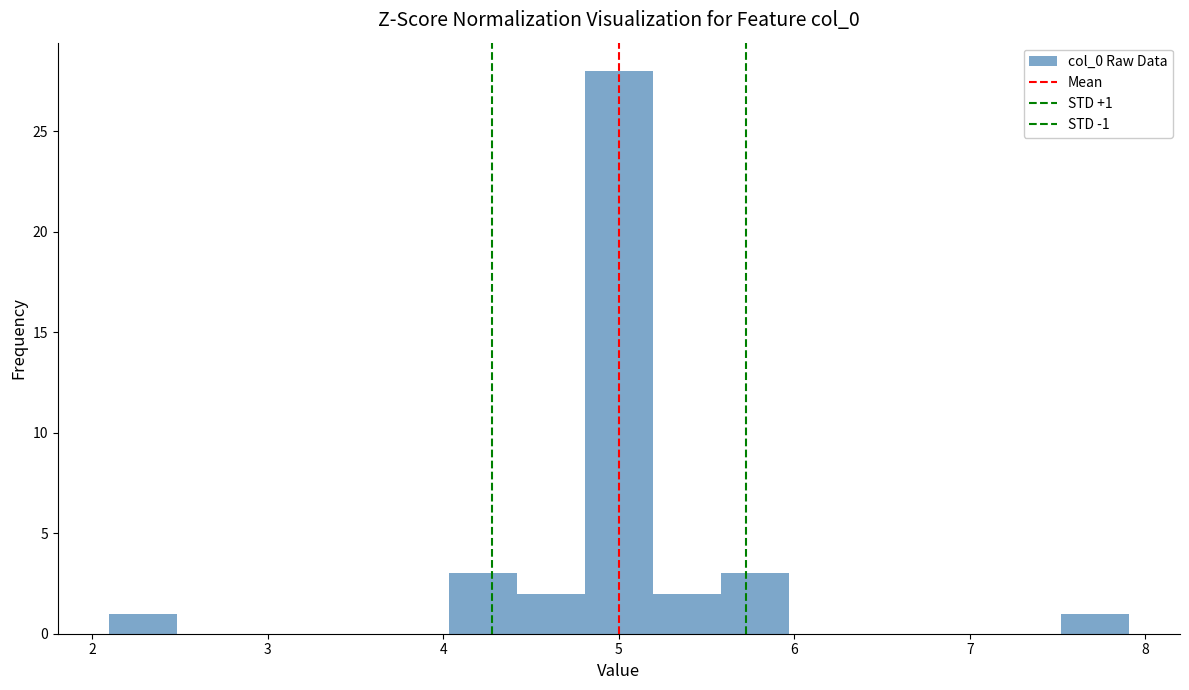

Around what value on the x-axis is the tallest bar? Give the approximate position of its centre, as read against the axis.

5.0